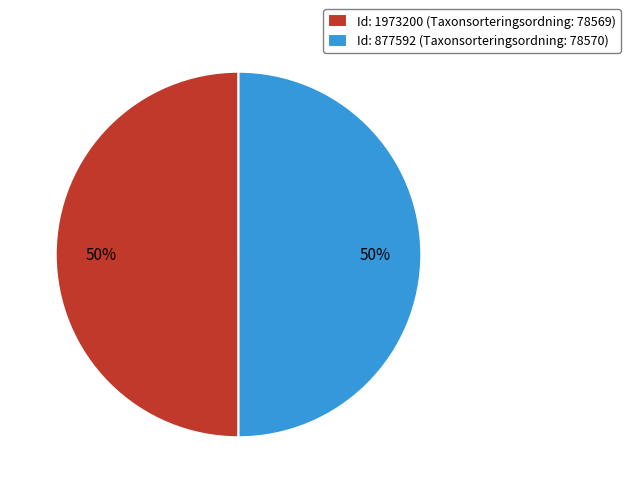

Combined, do Id: 1973200 (Taxonsorteringsordning: 78569) and Id: 877592 (Taxonsorteringsordning: 78570) account for over 50%?

Yes